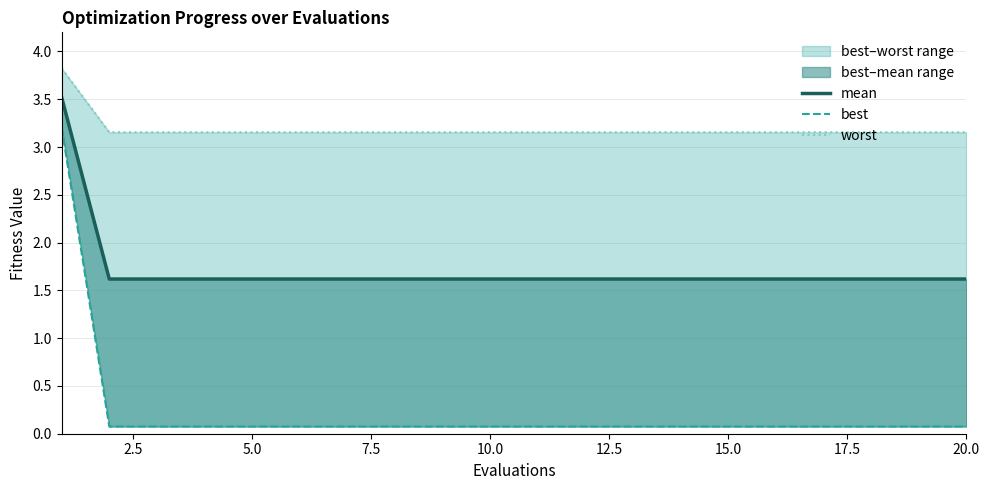

Reading left to right, transcribe all the data shown in this chart.

mean: 3.5	1.6	1.6	1.6	1.6	1.6	1.6	1.6	1.6	1.6	1.6	1.6	1.6	1.6	1.6	1.6	1.6	1.6	1.6	1.6
best: 3.2	0.1	0.1	0.1	0.1	0.1	0.1	0.1	0.1	0.1	0.1	0.1	0.1	0.1	0.1	0.1	0.1	0.1	0.1	0.1
worst: 3.8	3.2	3.2	3.2	3.2	3.2	3.2	3.2	3.2	3.2	3.2	3.2	3.2	3.2	3.2	3.2	3.2	3.2	3.2	3.2